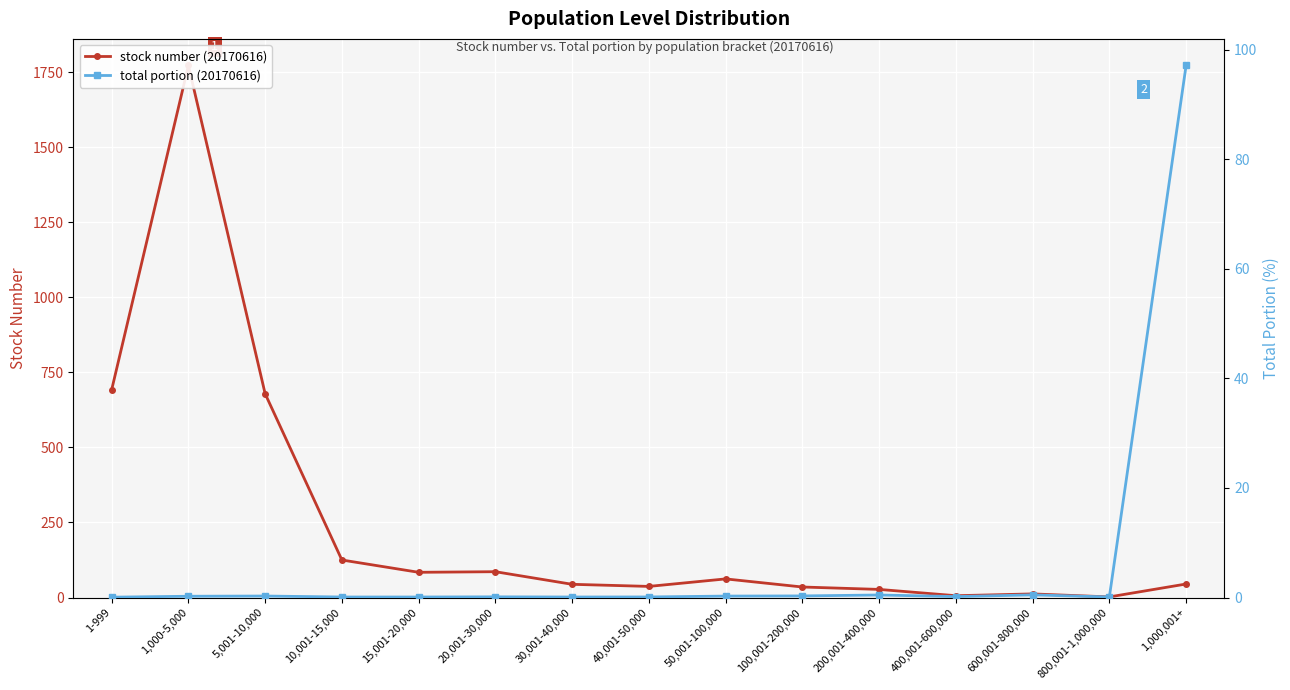

Is this an area chart (filled region under the line)?

No